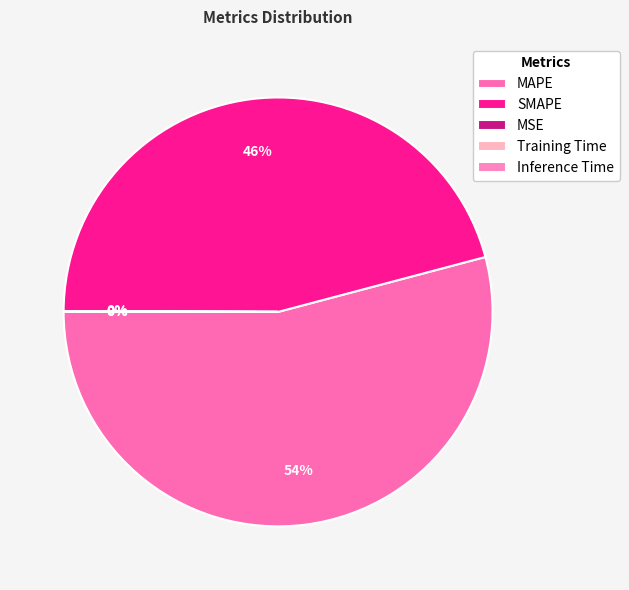

What percentage is the MAPE slice, to the nearest percent?

54%